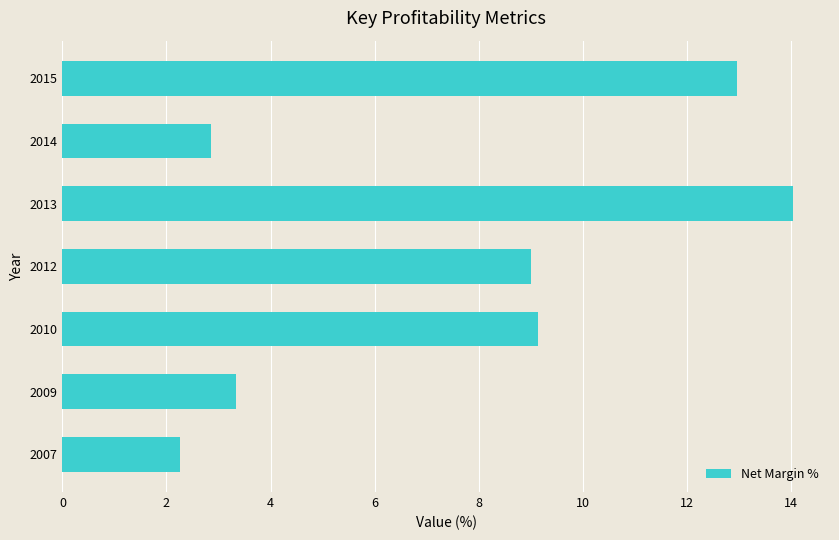

Reading bottom to top, extract all data points from this chart.

2.3	3.3	9.2	9.0	14.1	2.9	13.0